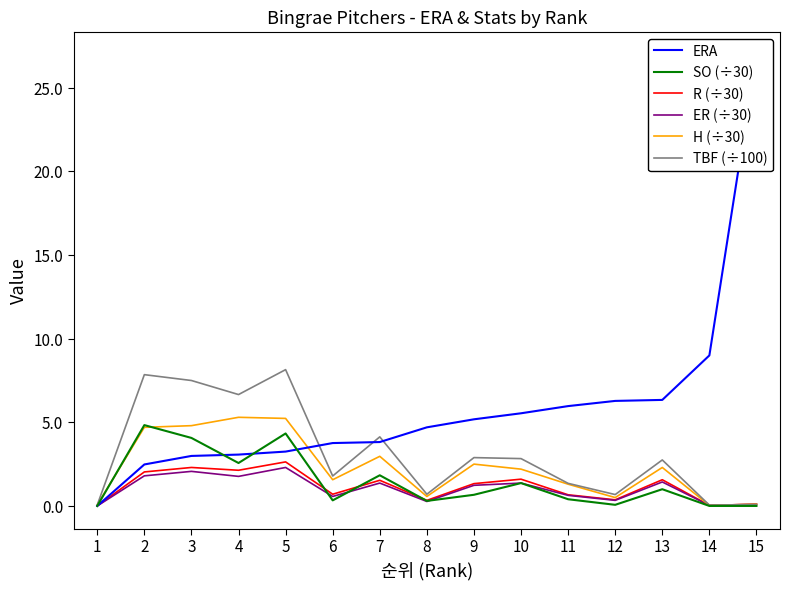

At how many categories does at least one series exceed 2?

14